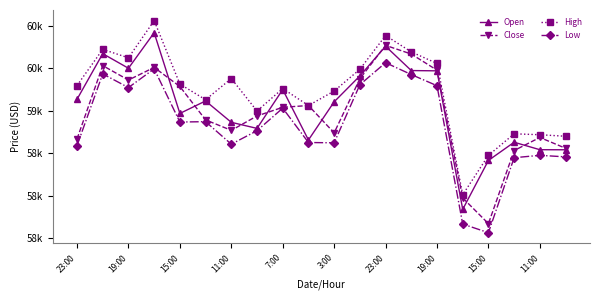

Is this an area chart (filled region under the line)?

No